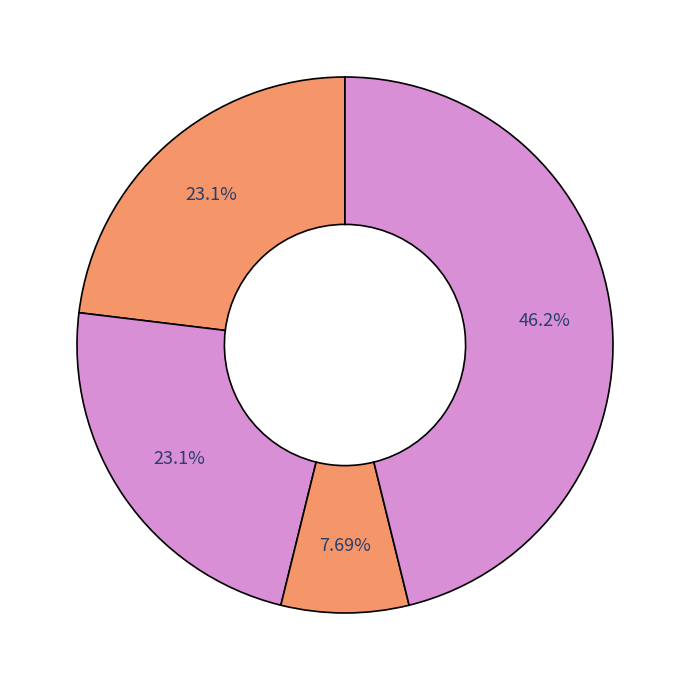

How many segments does this pie chart have?

4